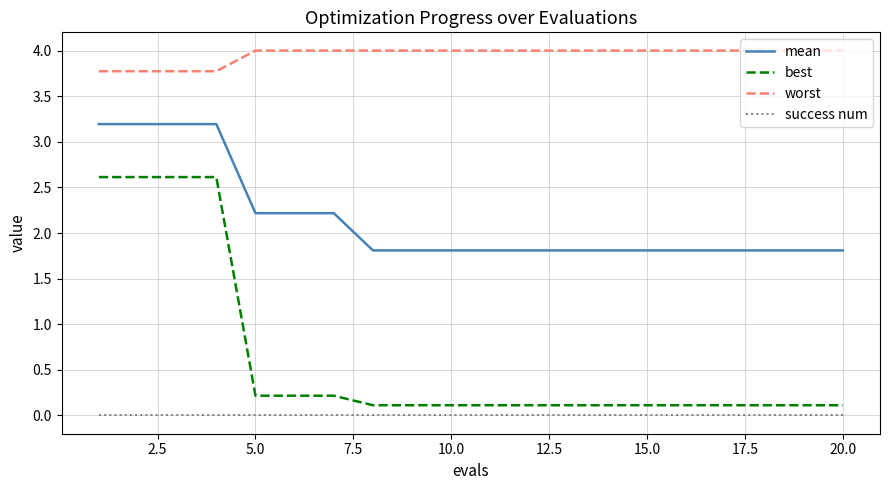

List the series in order of their peak value, lowest first.

success num, best, mean, worst